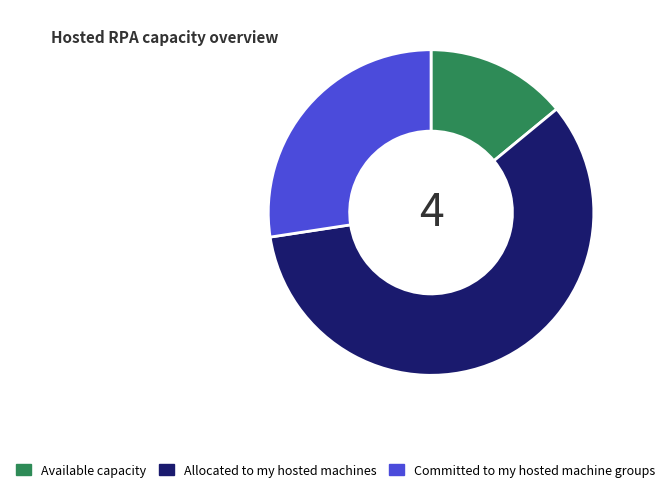

Combined, do Allocated to my hosted machines and Committed to my hosted machine groups account for over 50%?

Yes